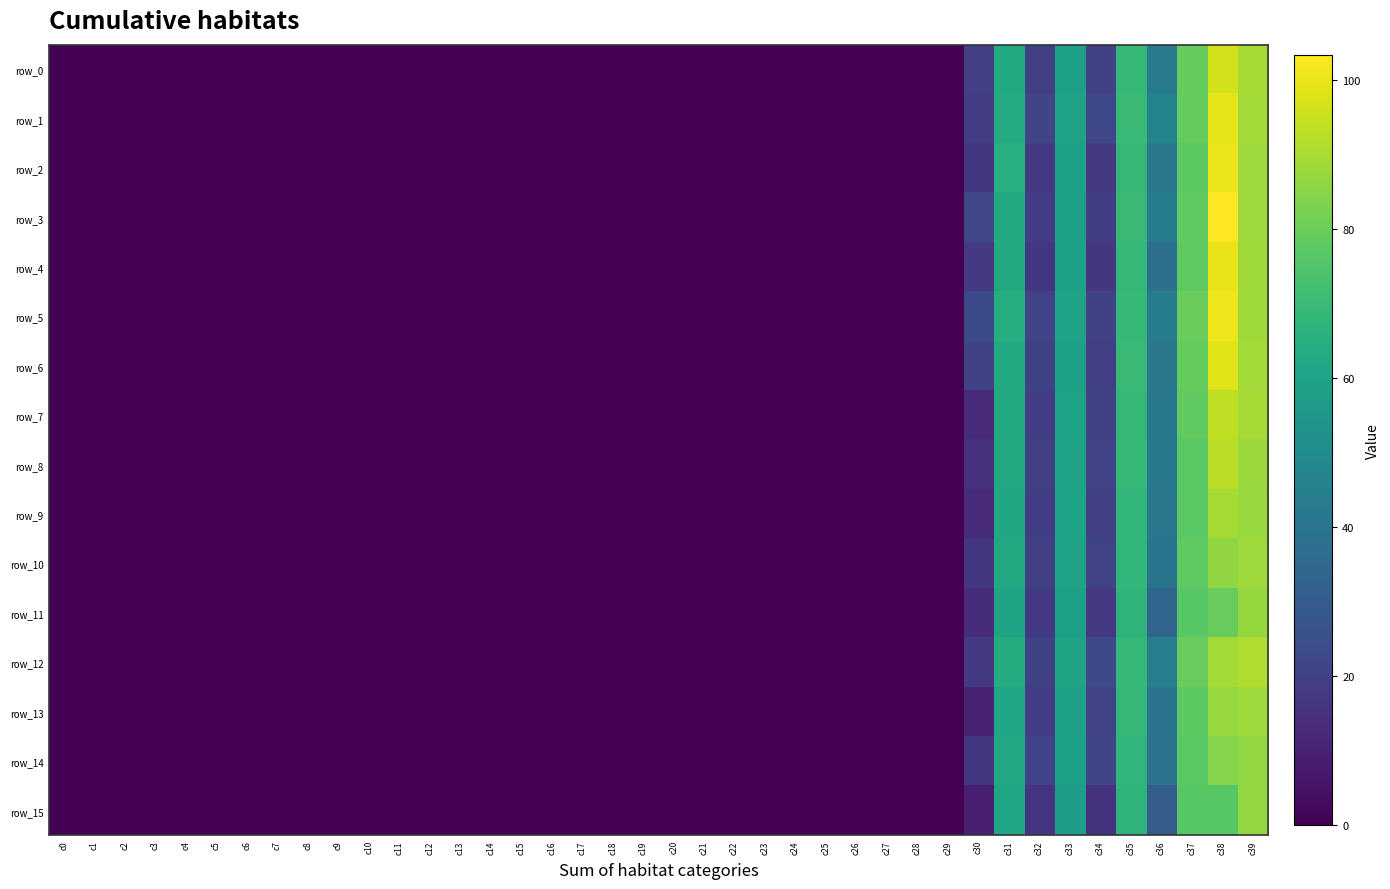

List the series in order of their peak value, lowest first.

row_14, row_15, row_11, row_13, row_10, row_9, row_12, row_8, row_7, row_0, row_6, row_1, row_4, row_2, row_5, row_3